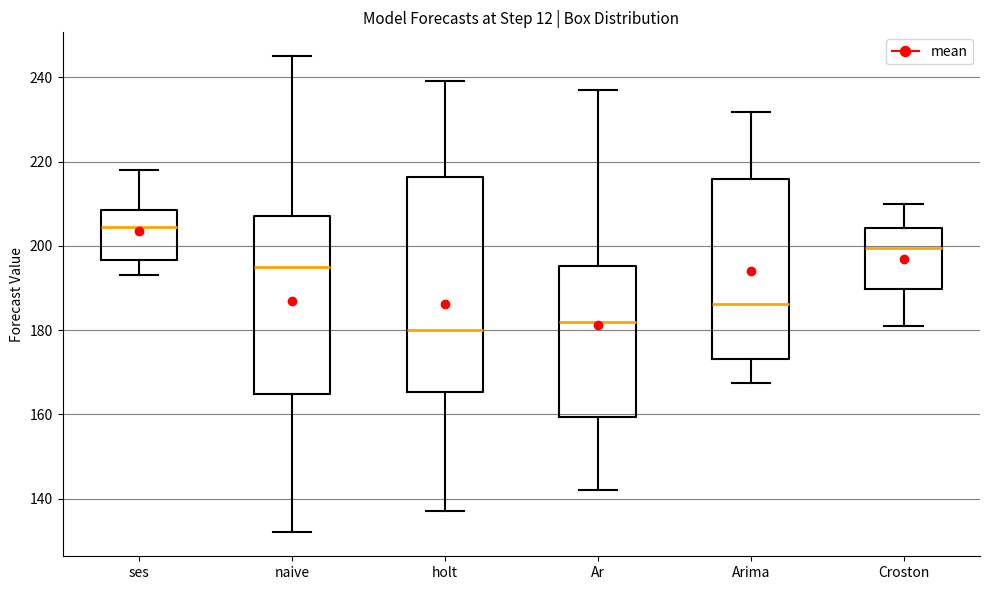

Reading left to right, transcribe this box plot: for each box, give where its median line is, the range the box spans, and where its two whiskers end, as read against the y-axis. The values are not printed on the chart, so give them approximately, as read against the axis.

ses: median 204, box 196 to 208, whiskers 194 to 218
naive: median 196, box 164 to 208, whiskers 132 to 246
holt: median 180, box 166 to 216, whiskers 138 to 240
Ar: median 182, box 160 to 196, whiskers 142 to 238
Arima: median 186, box 174 to 216, whiskers 168 to 232
Croston: median 200, box 190 to 204, whiskers 182 to 210